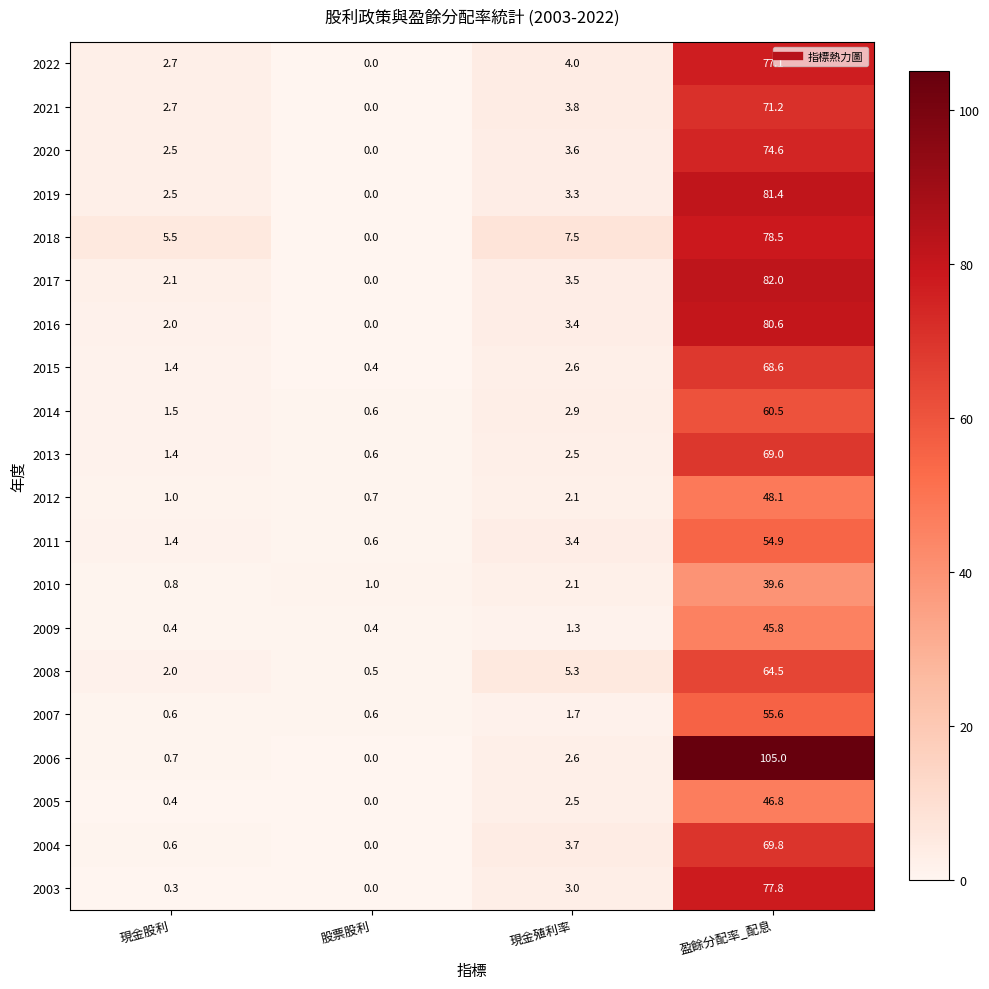

What is the difference between the highest and lowest values at 盈餘分配率_配息?

65.4